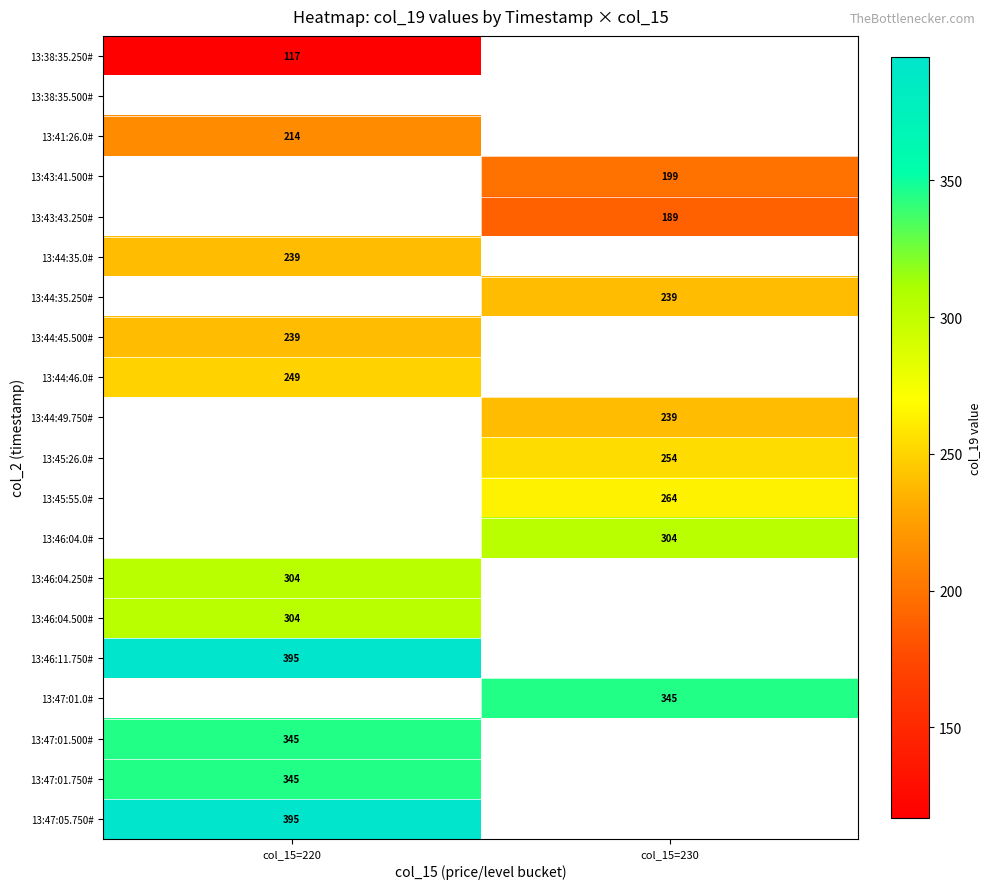

The 13:45:55.0# series shows 264 at col_15=230. True or false?

True